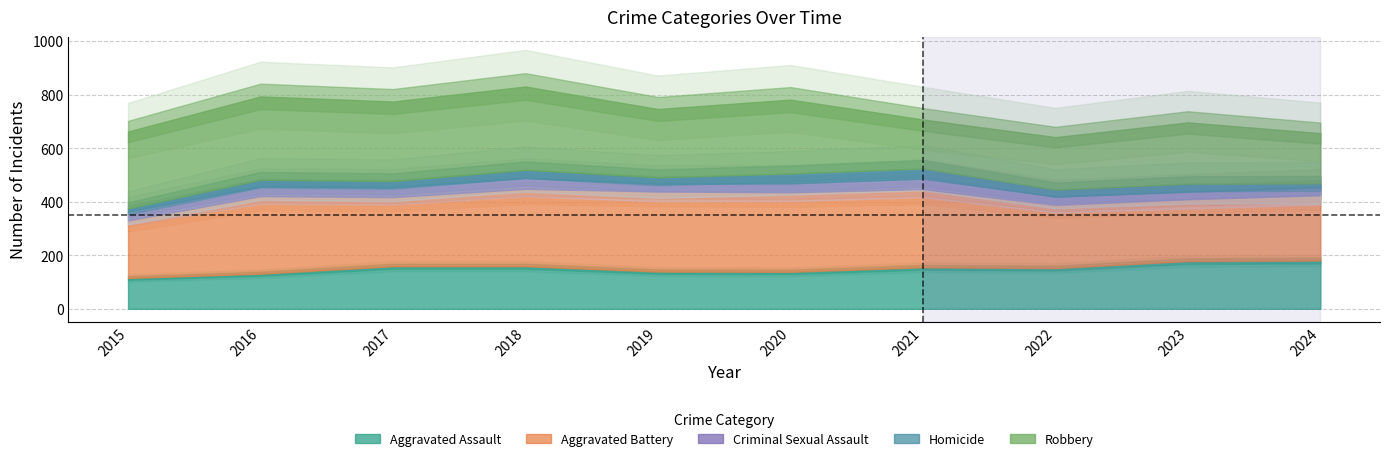

Read the Homicide value at 2022, to the nearest 5.

25